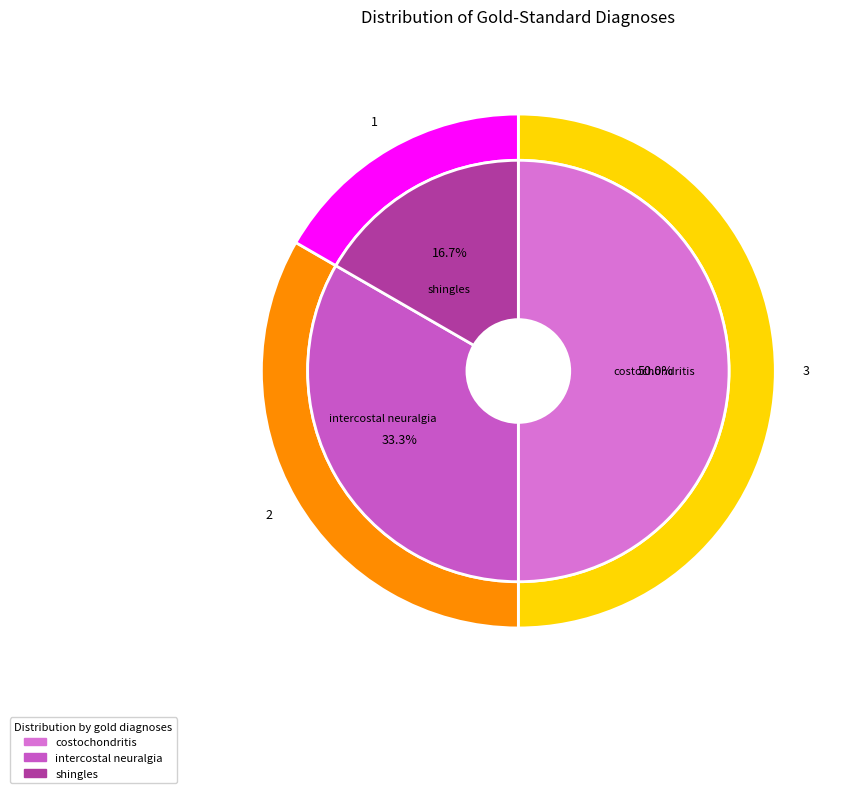

Which slice is the smallest?

shingles